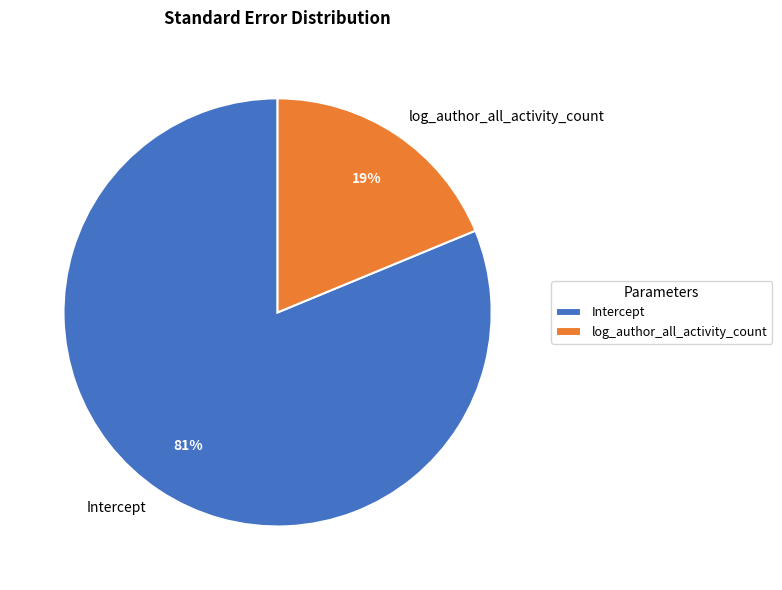

Does any single category account for the majority?

Yes